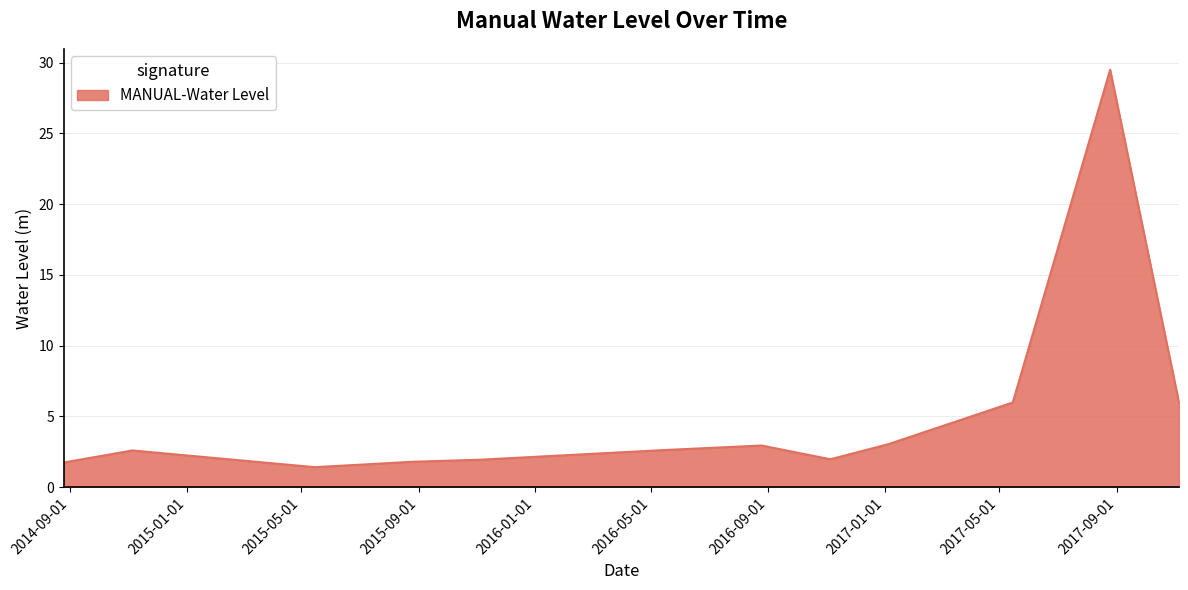

What is the greatest value displayed?

29.5